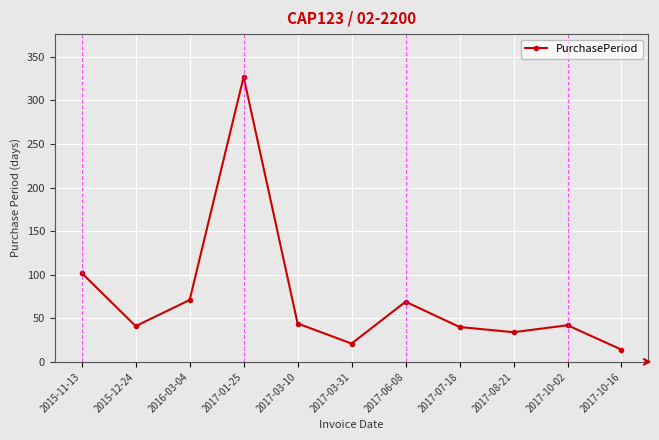

What is the sum of the values at 2015-11-13 and 2017-10-16?

116